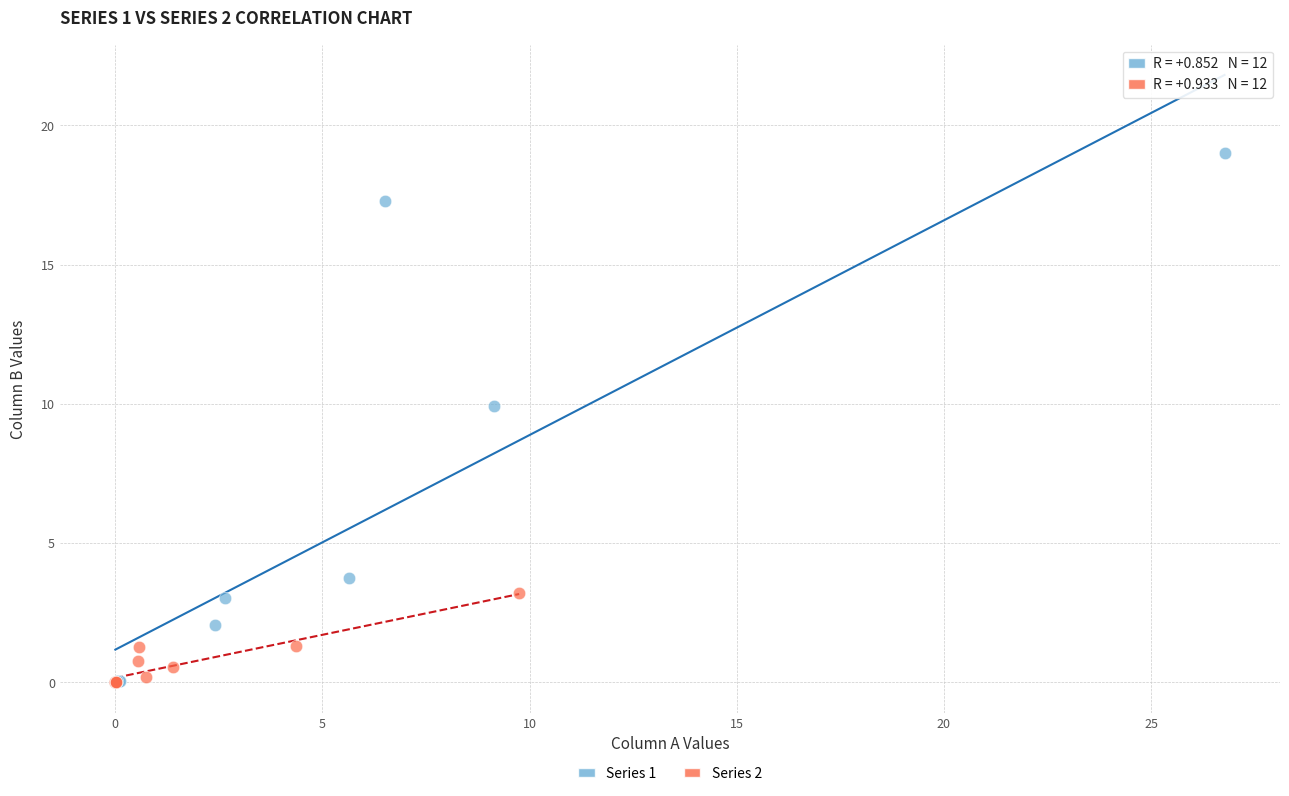

Which series reaches the maximum Y coordinate?

Series 1